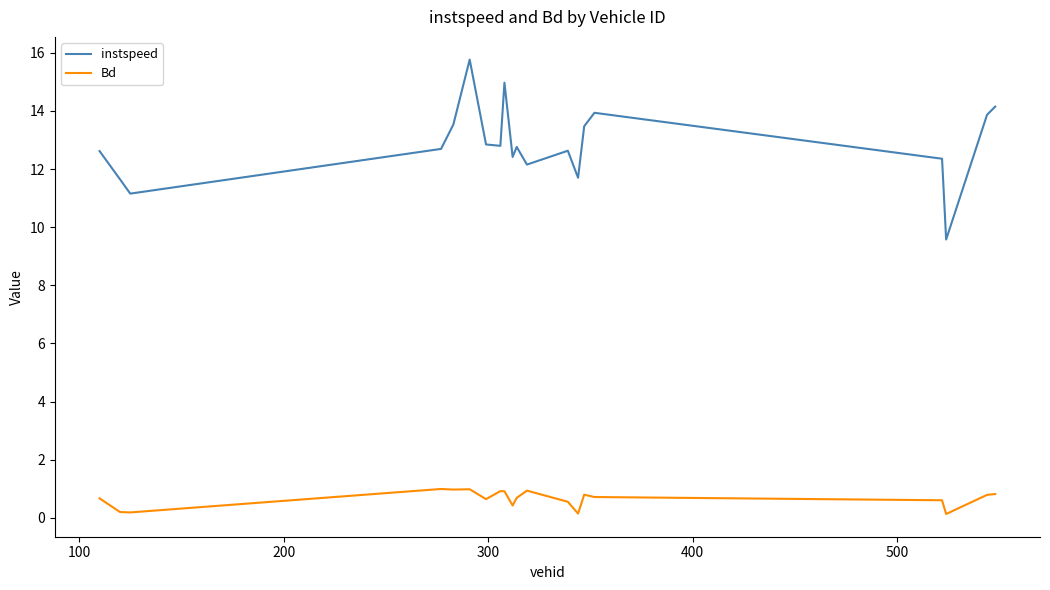

List the series in order of their peak value, lowest first.

Bd, instspeed